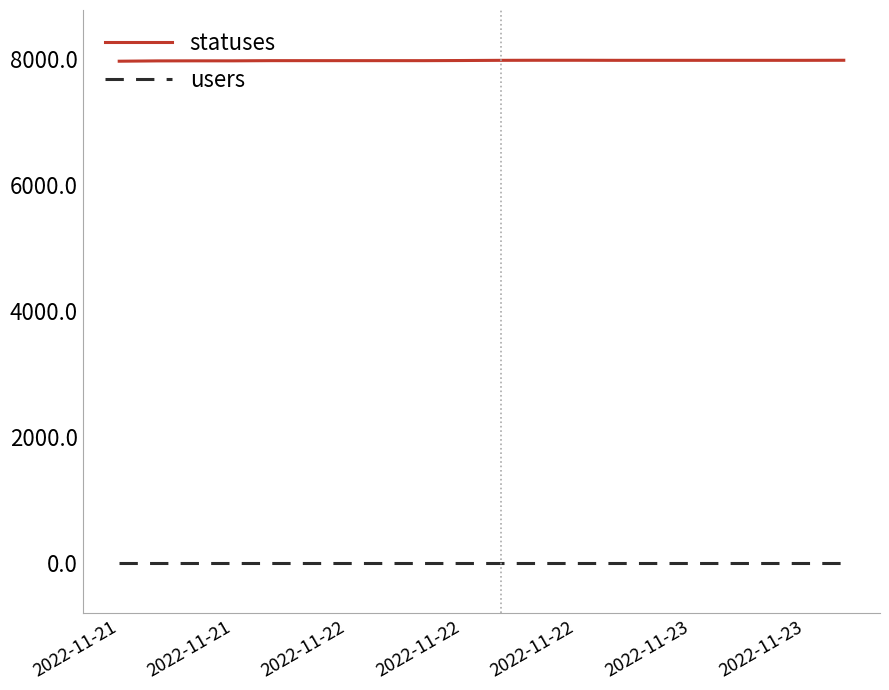

True or false: statuses and users cross at least once.

False